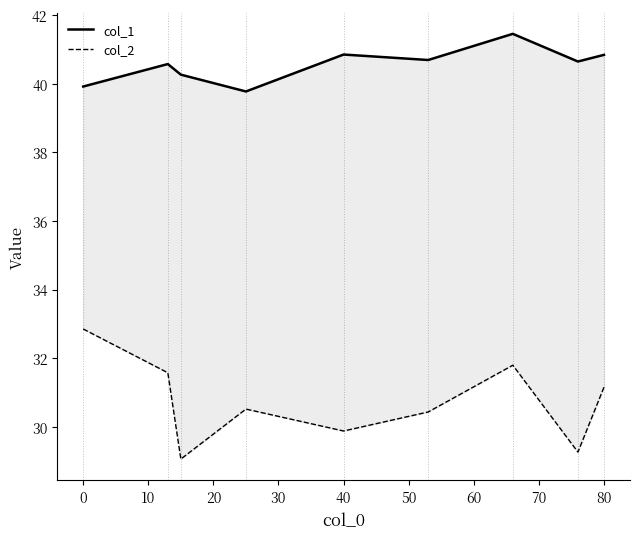

Which series changed the most between 10 and 70?

col_2